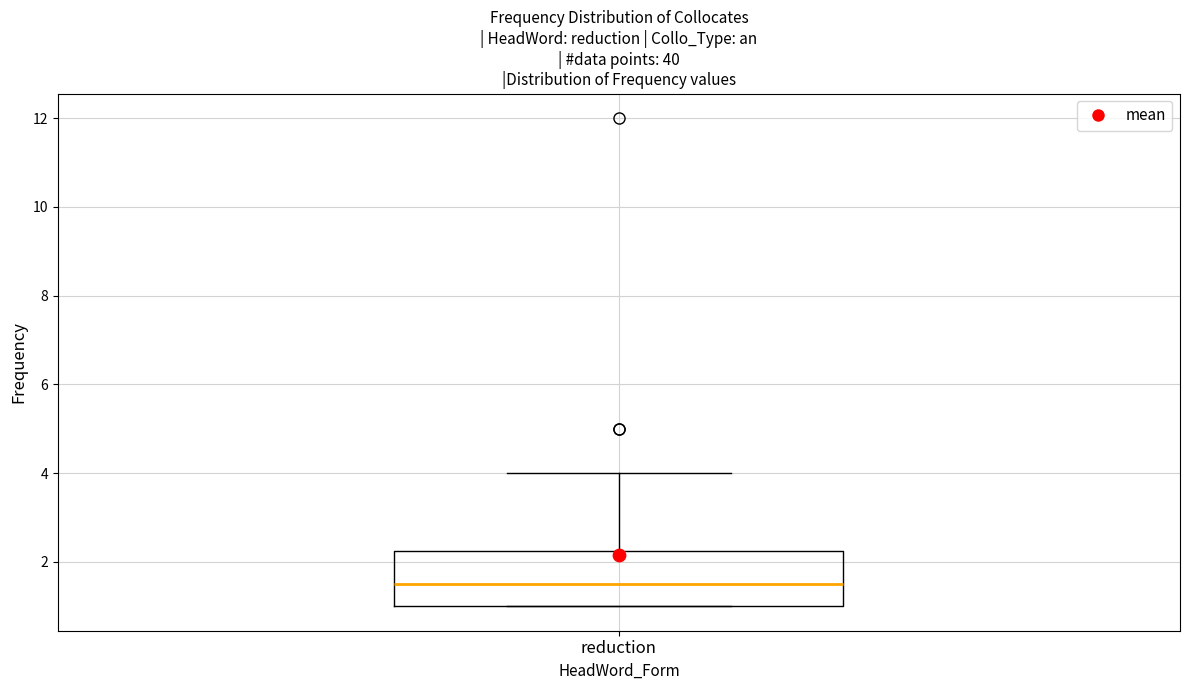

Transcribe this box plot: give where the median line is, the range the box spans, and where the two whiskers end, as read against the y-axis. The values are not printed on the chart, so give them approximately, as read against the axis.

median 1.6, box 1.0 to 2.2, whiskers 1.0 to 4.0